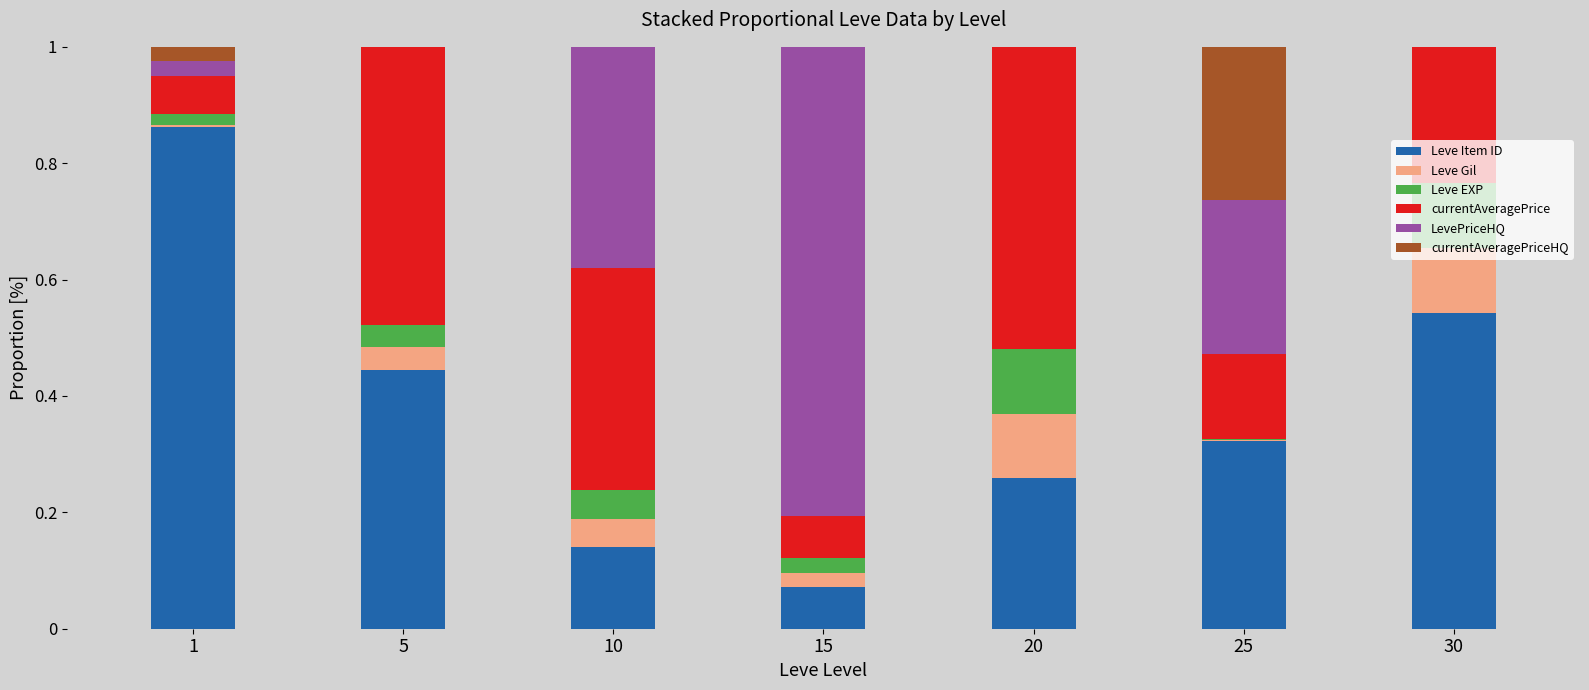

Rank the categories by Leve EXP value from highest to lowest.

30, 20, 10, 5, 15, 1, 25